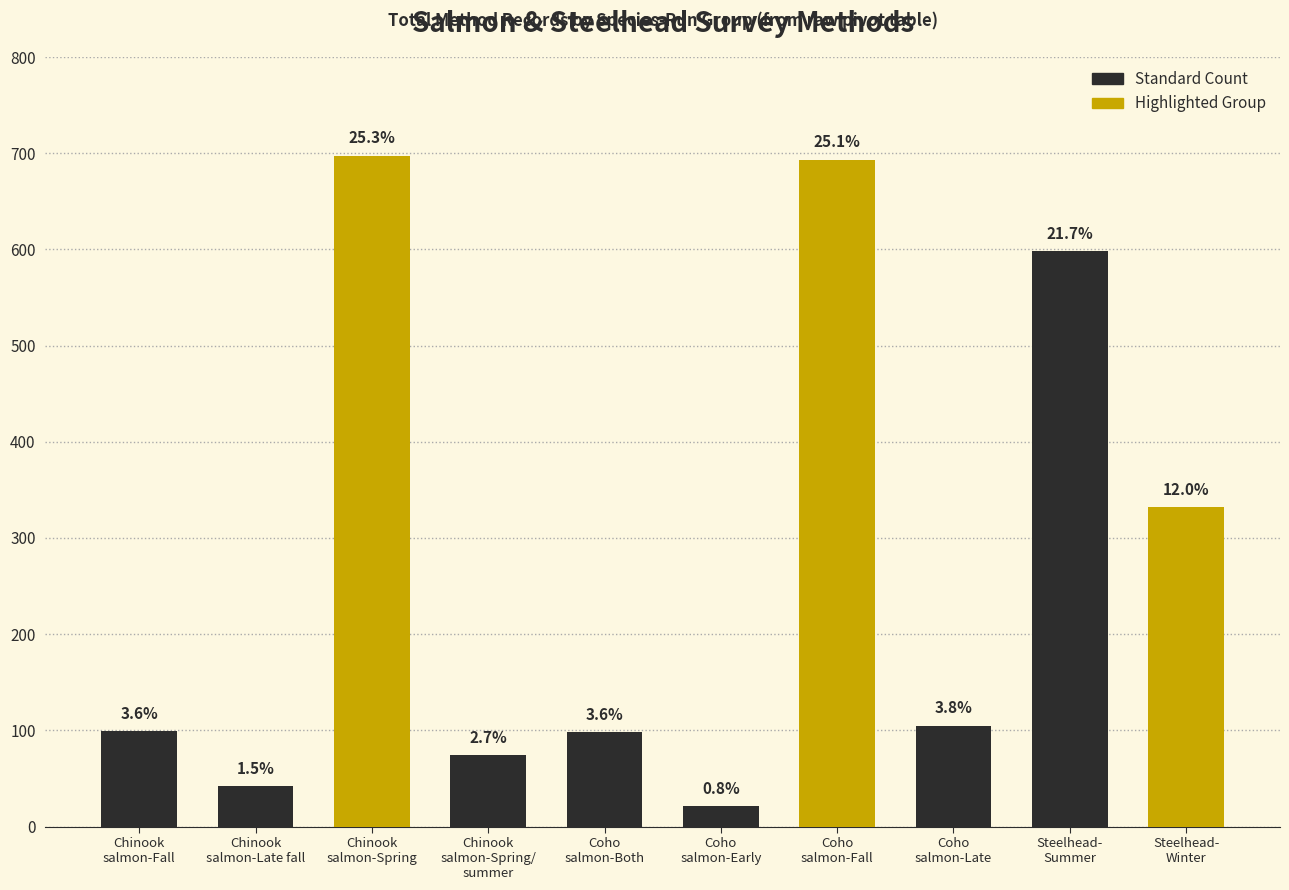

Is it true that the value at Chinook
salmon-Fall is 136?

False